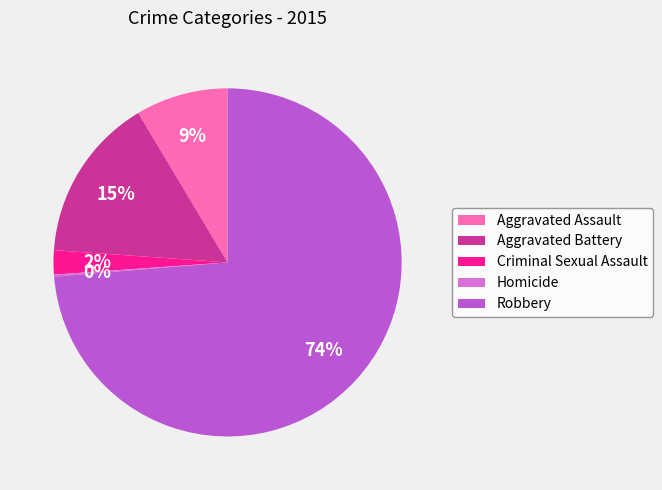

Is the sum of Criminal Sexual Assault and Aggravated Assault greater than half?

No